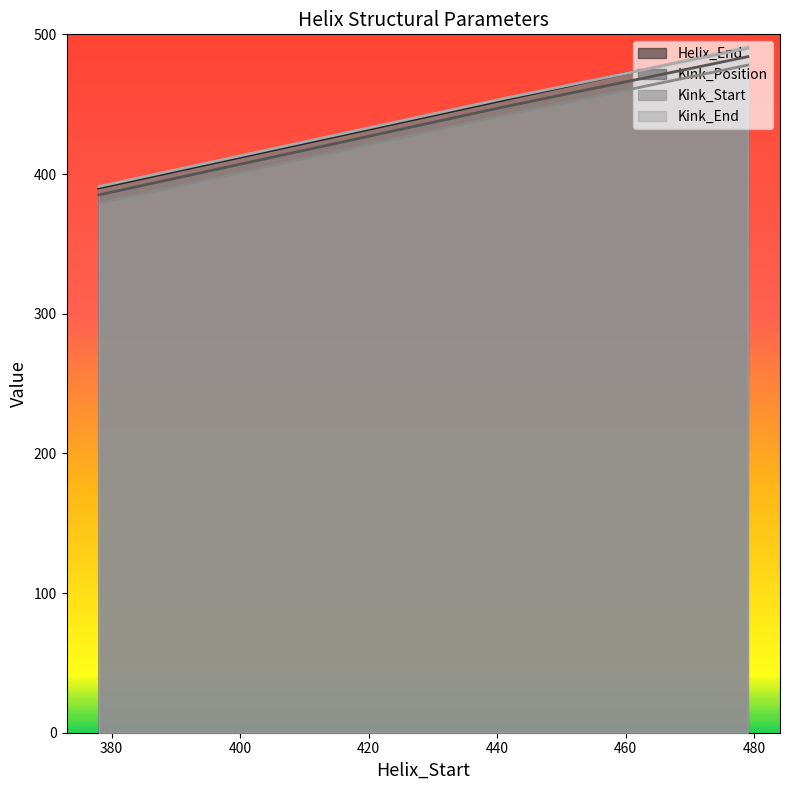

What is the highest value of the Kink_Position series?

484